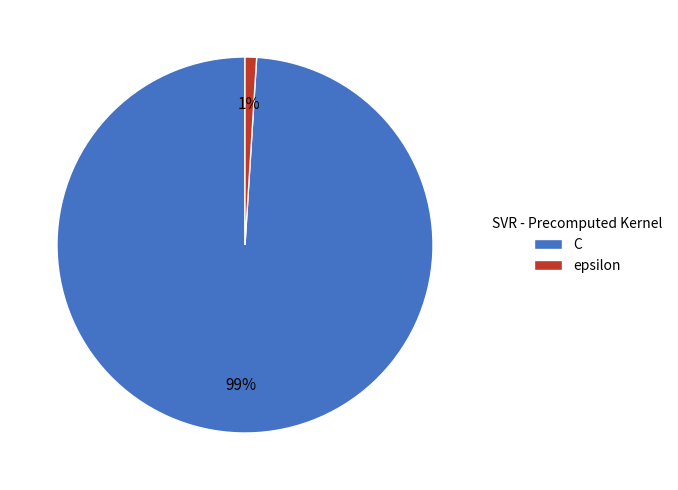

Which has a higher value, C or epsilon?

C